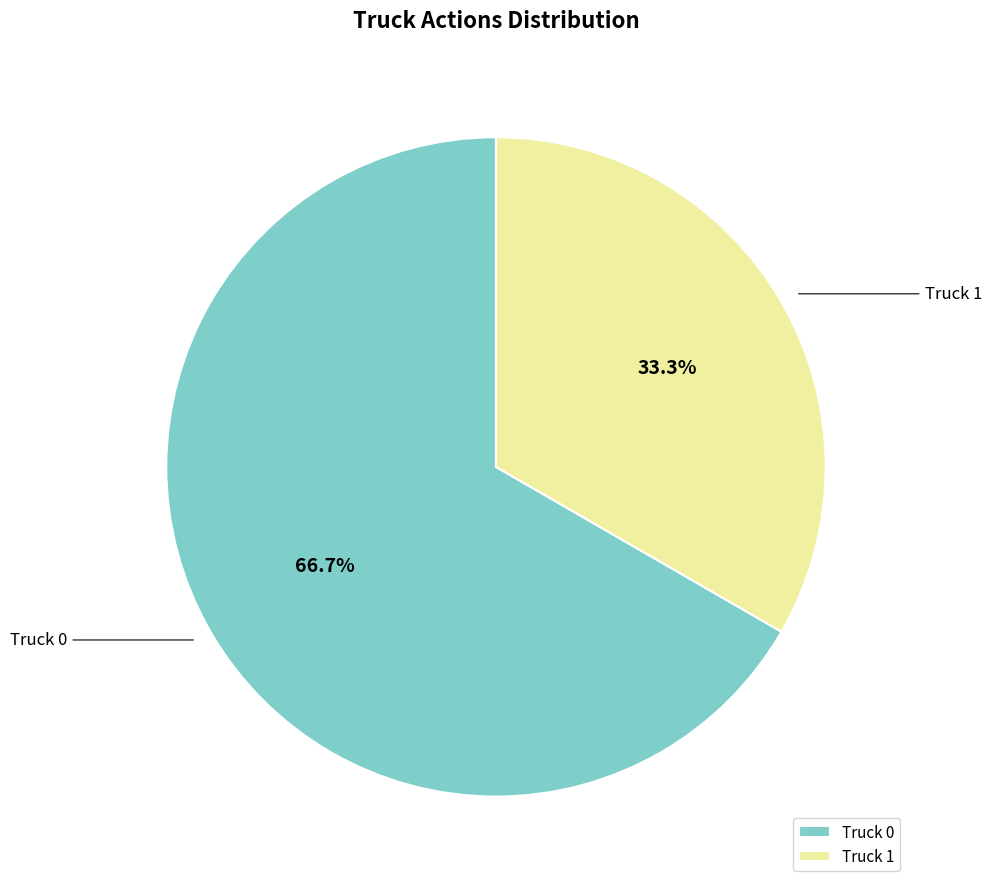

What is the ratio of the value at Truck 0 to the value at Truck 1?

2.0